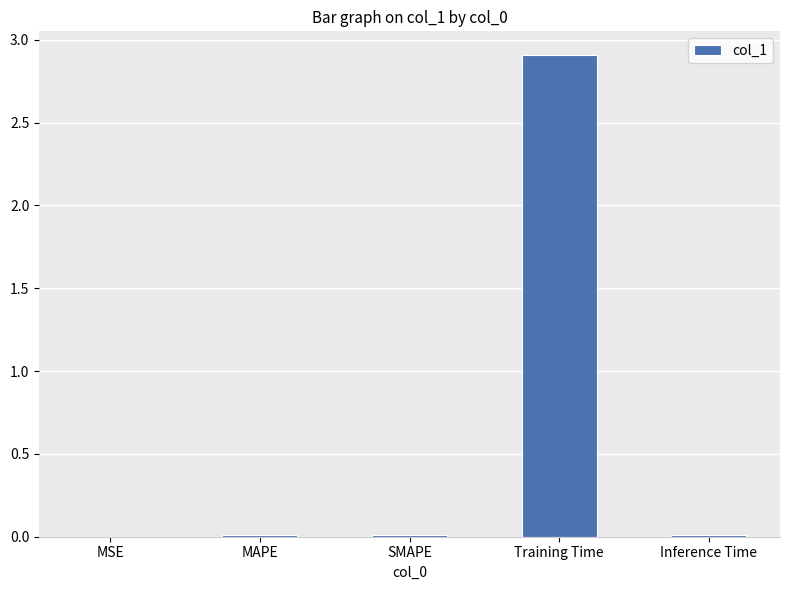

What is the maximum value shown in the chart?

2.9